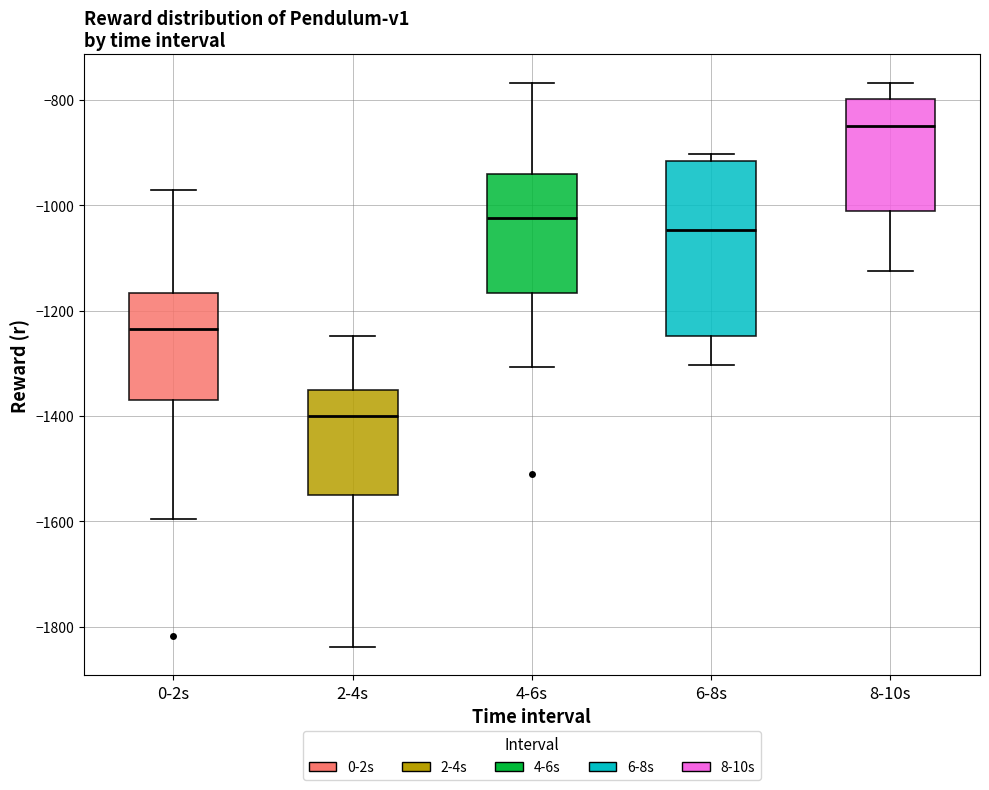

Which box's median line is the highest?

8-10s